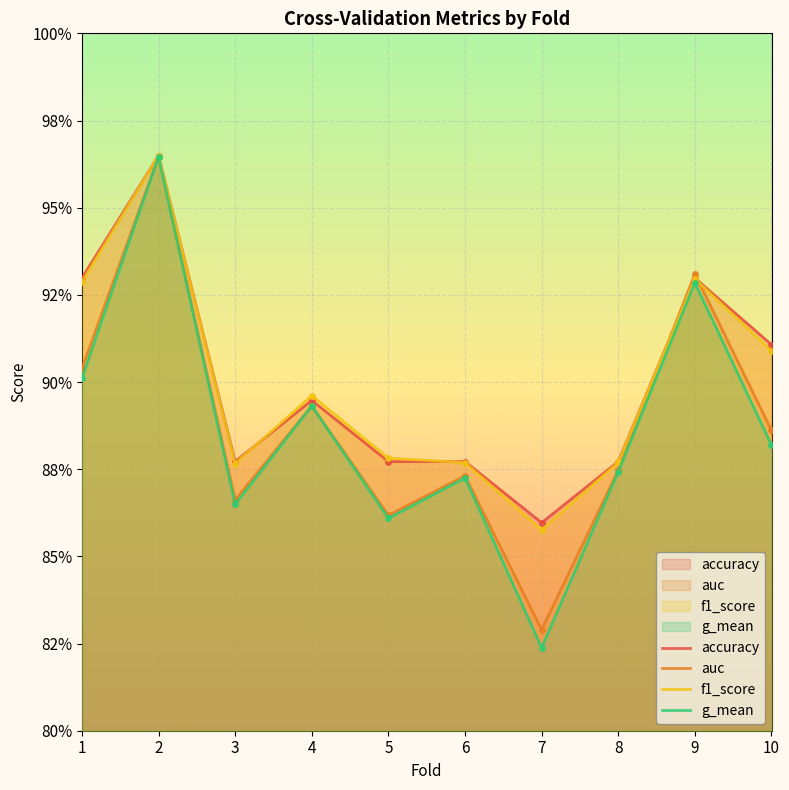

What is the maximum value shown in the chart?

1.0